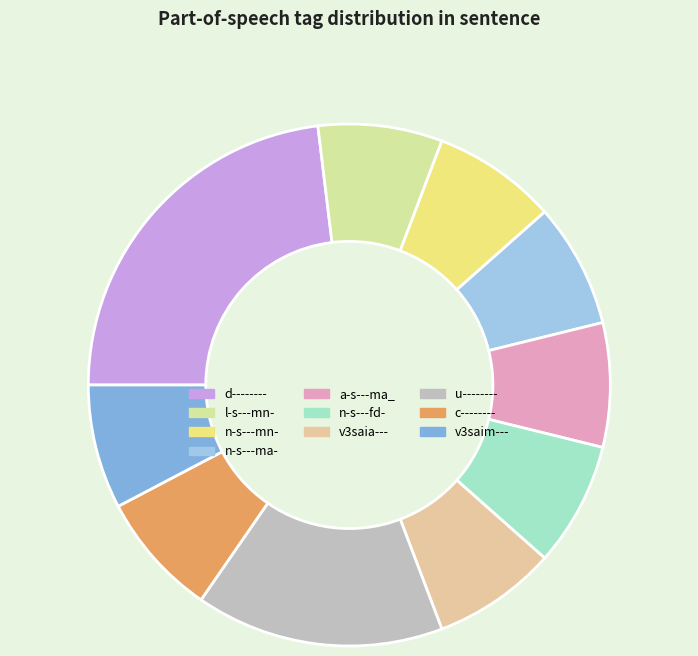

Is there a majority slice in this chart?

No